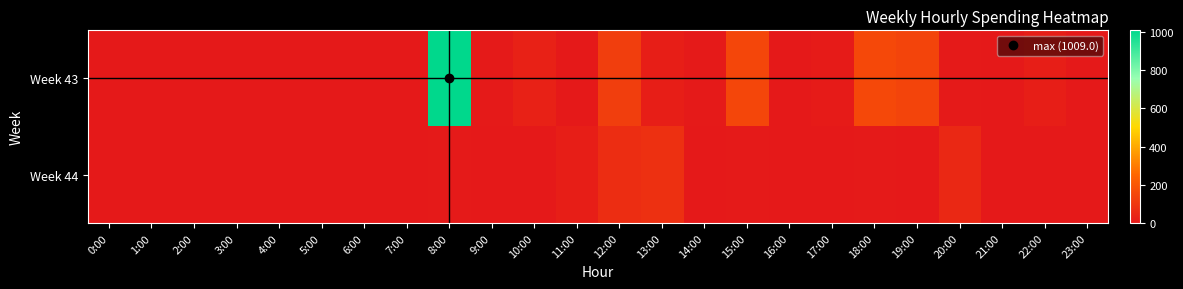

Which series changed the most between 13:00 and 19:00?

Week 43